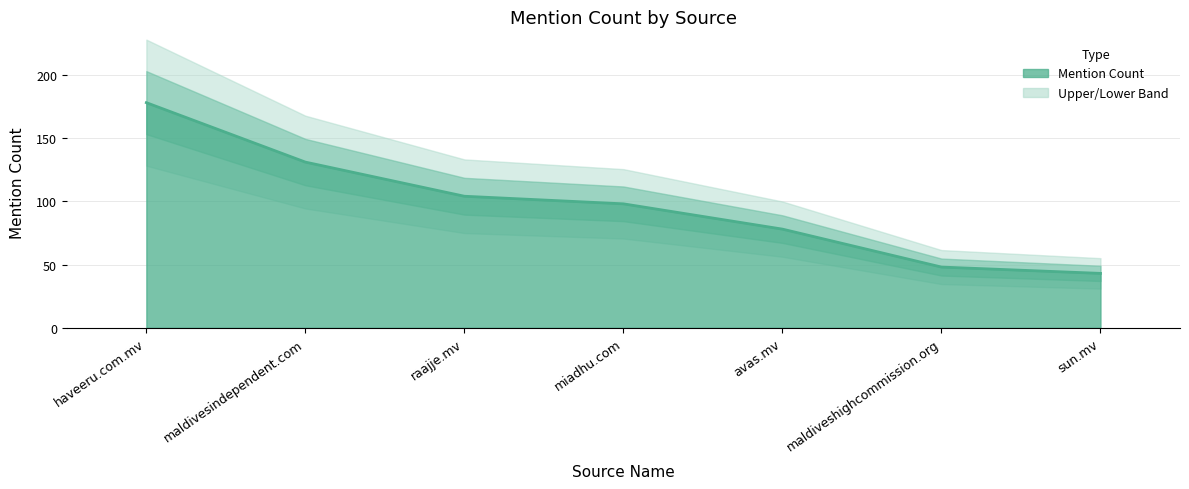

Reading left to right, what are all the values shown in this chart?

178	131	104	98	78	48	43